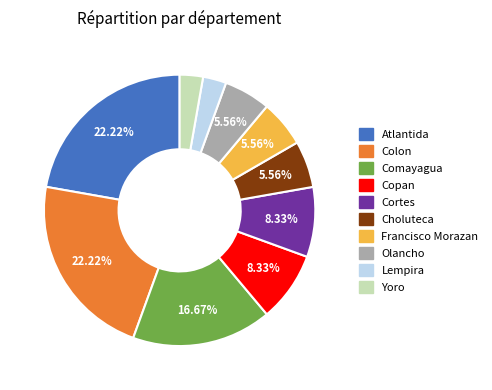

Combined, what portion of the pie is Atlantida and Francisco Morazan?

27.8%